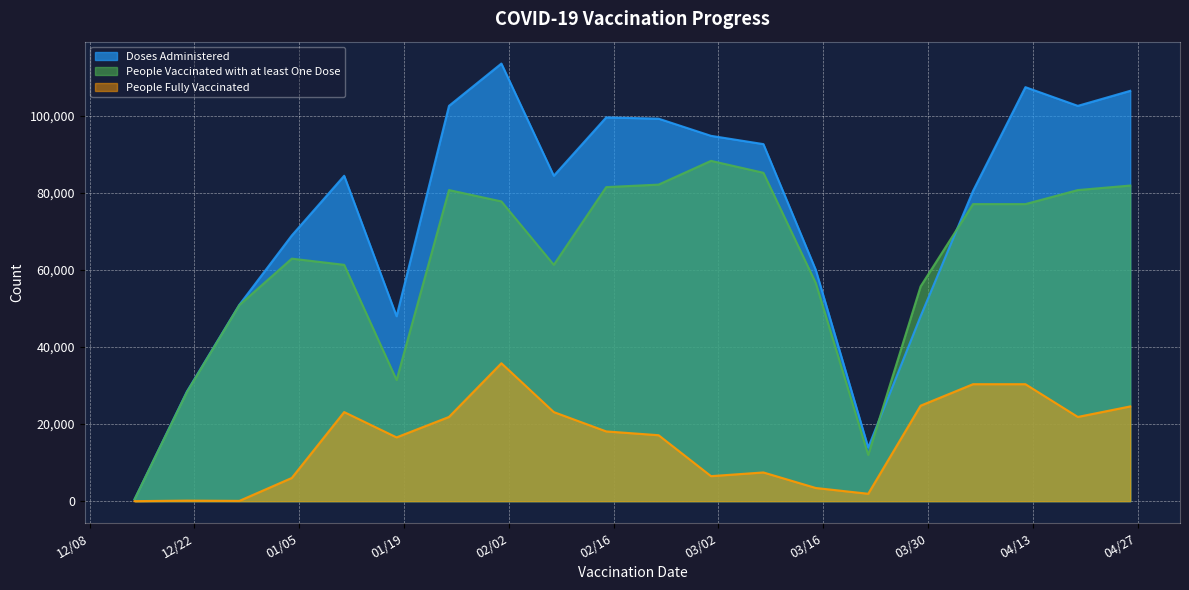

Rank the categories by People Fully Vaccinated value from highest to lowest.

2021-02-01, 2021-04-05, 2021-04-12, 2021-03-29, 2021-04-26, 2021-01-11, 2021-02-08, 2021-01-25, 2021-04-19, 2021-02-15, 2021-02-22, 2021-01-18, 2021-03-08, 2021-03-01, 2021-01-04, 2021-03-15, 2021-03-22, 2020-12-21, 2020-12-28, 2020-12-14